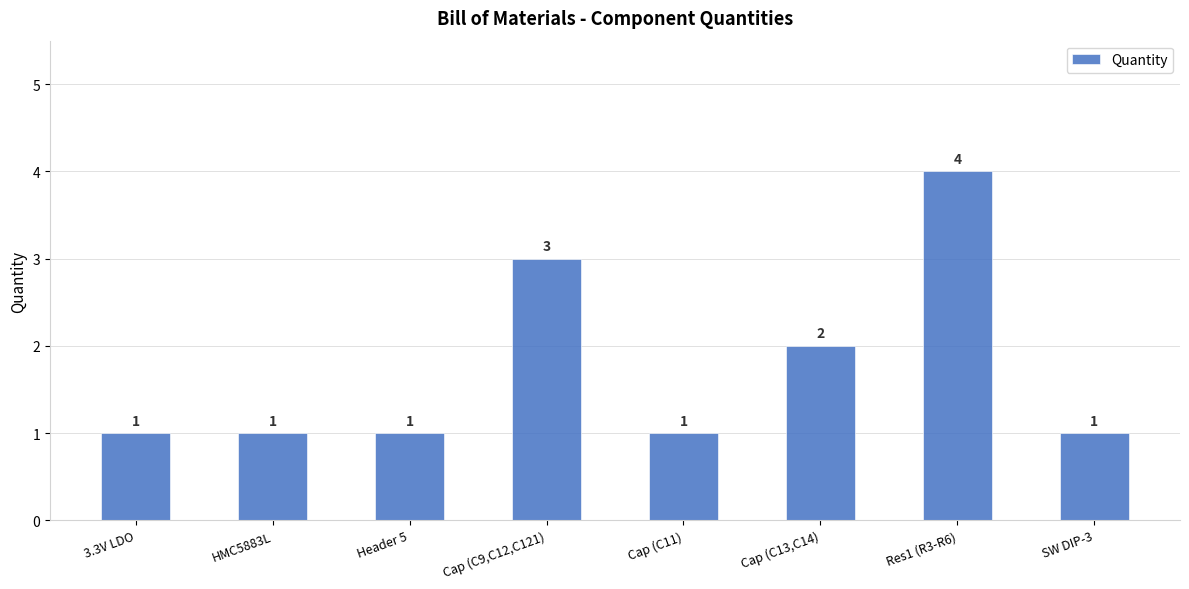

Which category has the highest value across all series?

Res1 (R3-R6)